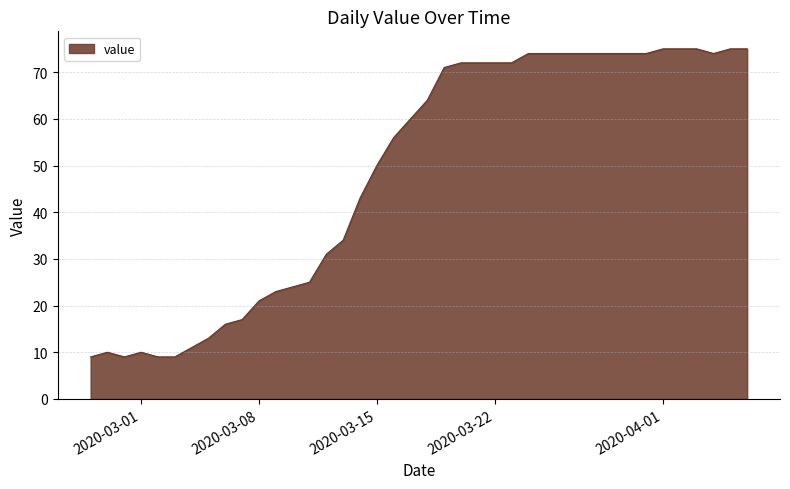

What is the difference between the maximum and minimum values?

66